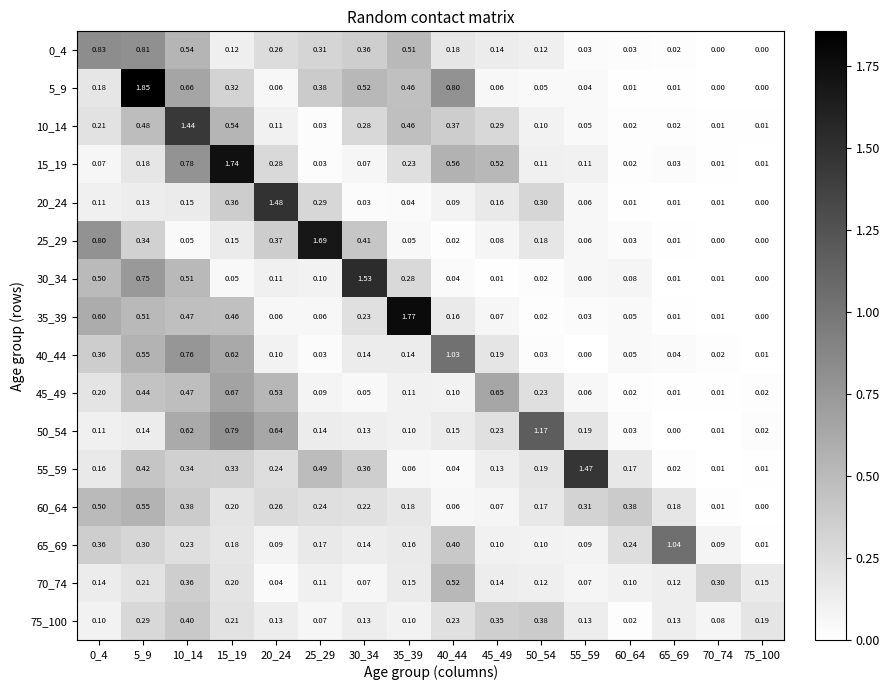

Is the value of 15_19 at 75_100 greater than the value of 40_44 at 50_54?

No